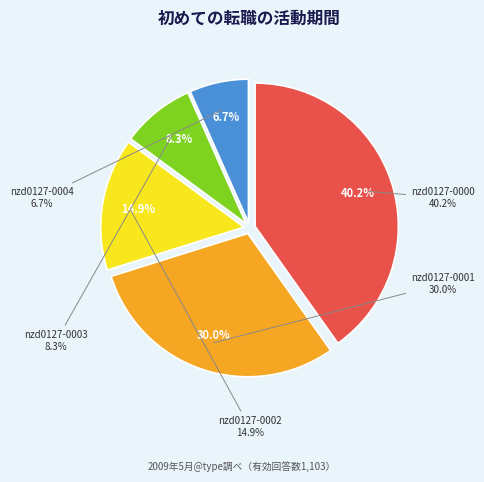

Which slice is the largest?

nzd0127-0000